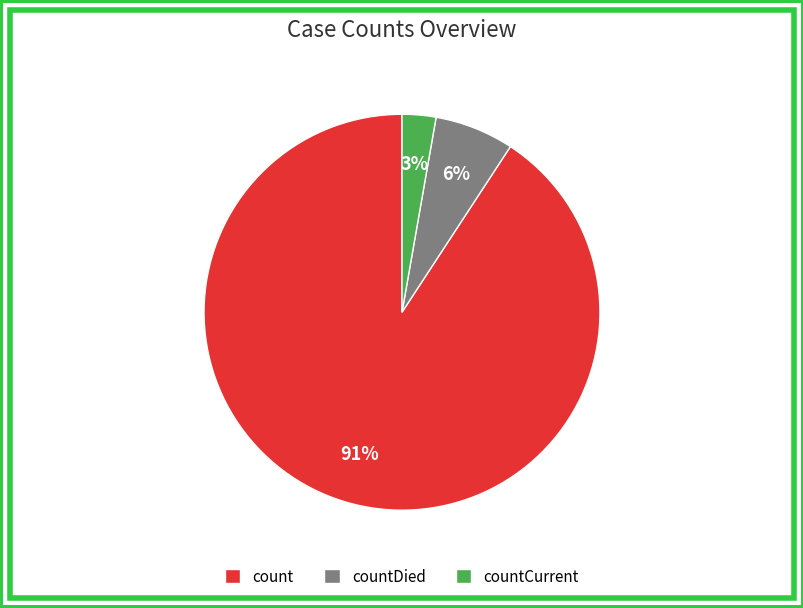

To the nearest percent, what is the combined percentage of count and countCurrent?

94%